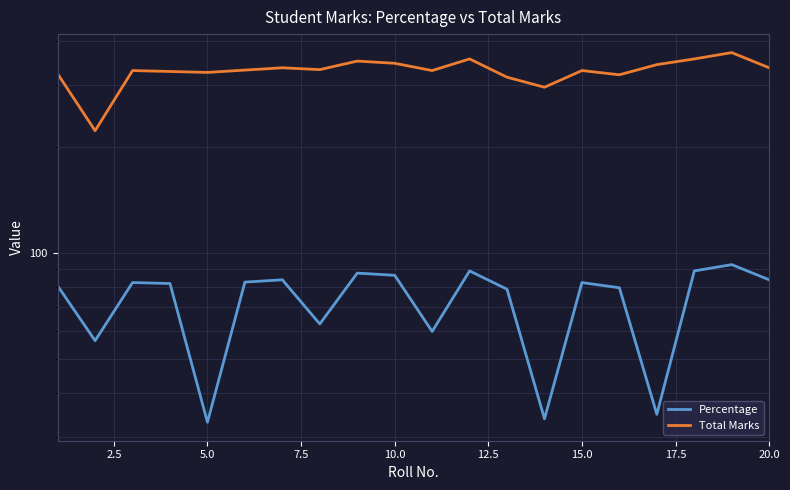

Is it true that Total Marks equals 535.9 at 11?

False